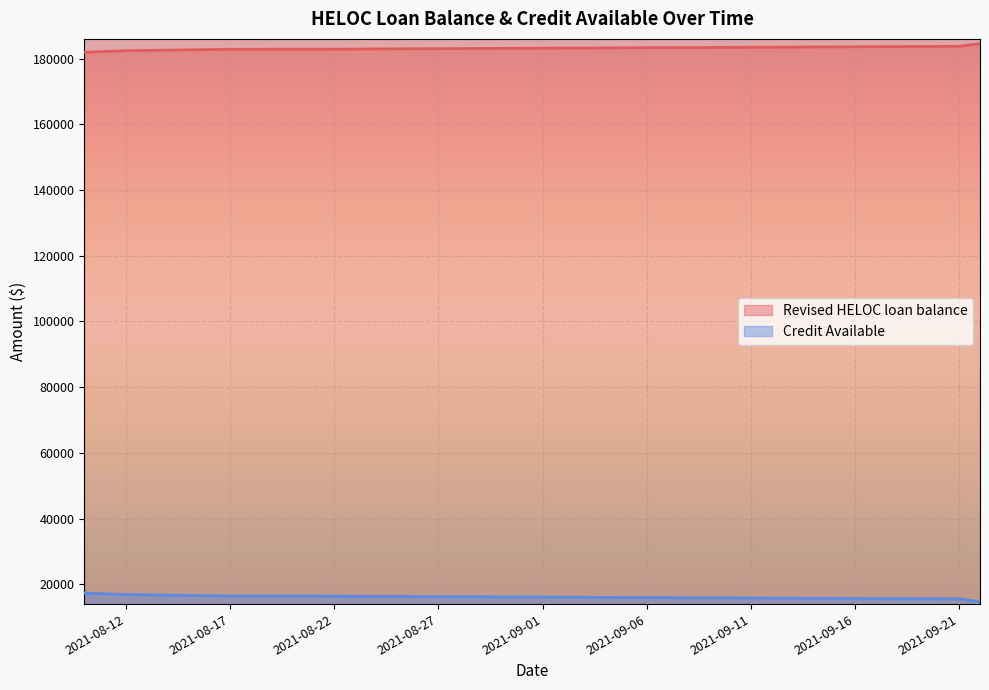

What is the difference between the highest and lowest values at 2021-08-22?

166480.0